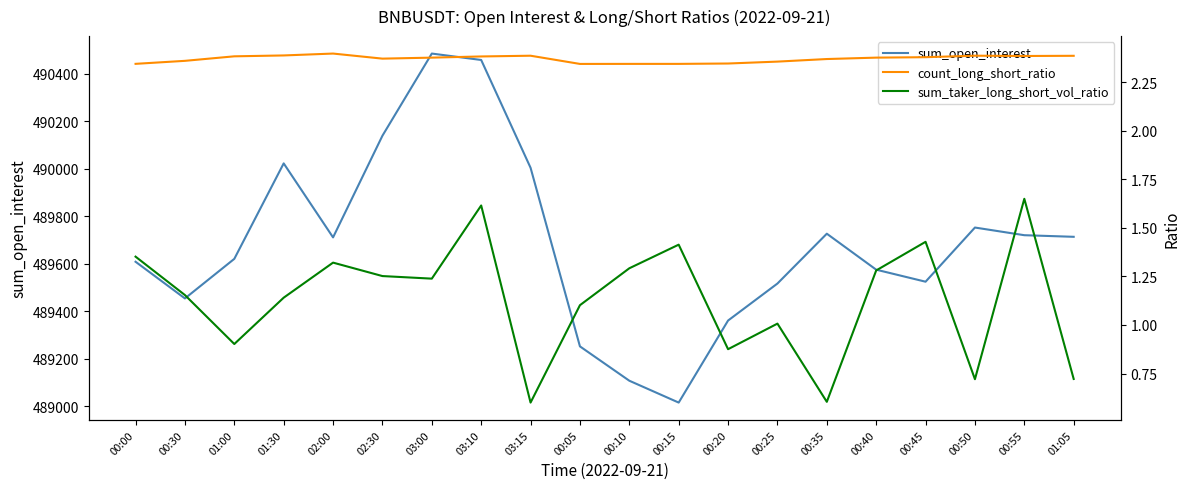

At which category is the sum across all series the highest?

03:00